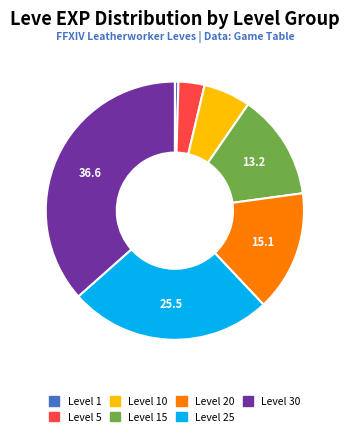

Rank the categories by value from lowest to highest.

Level 1, Level 5, Level 10, Level 15, Level 20, Level 25, Level 30